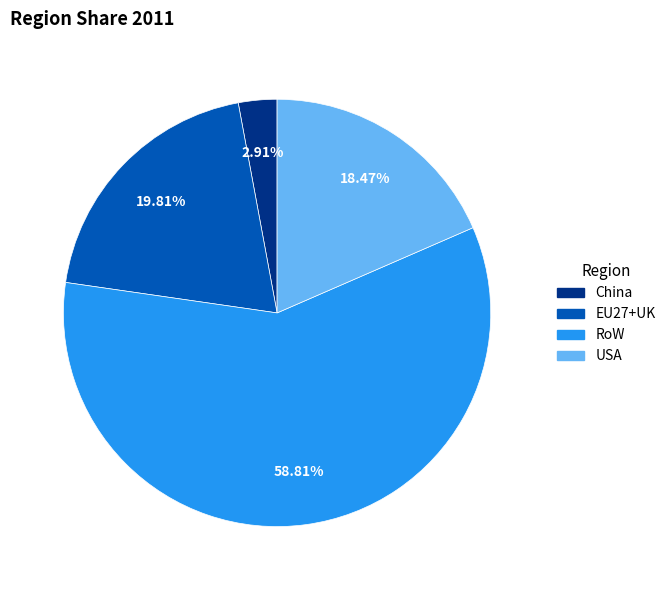

To the nearest percent, what is the average slice percentage?

25%